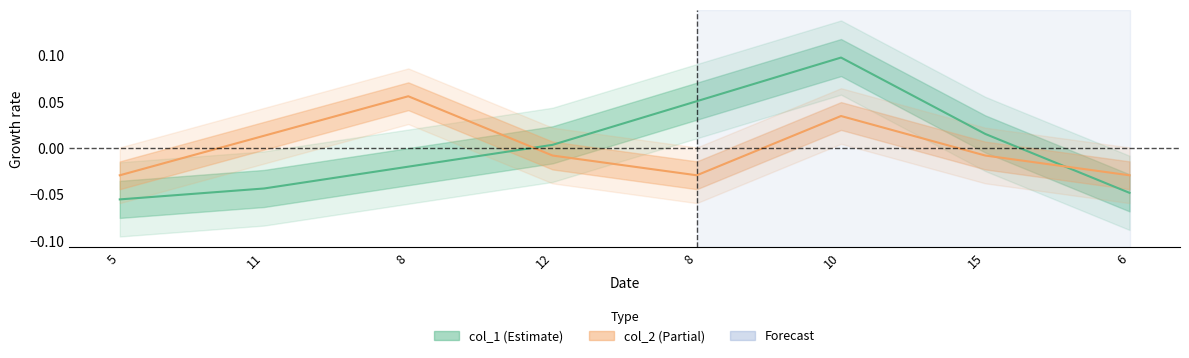

What is the maximum value for col_1?

0.1